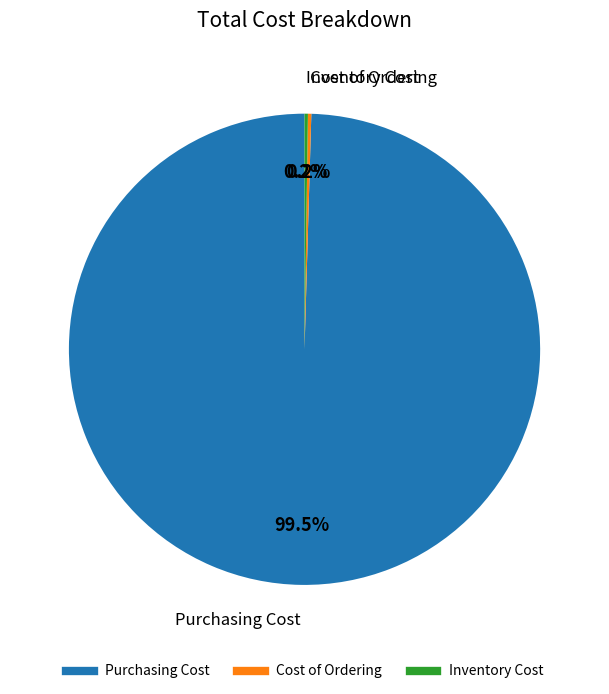

Does any single category account for the majority?

Yes